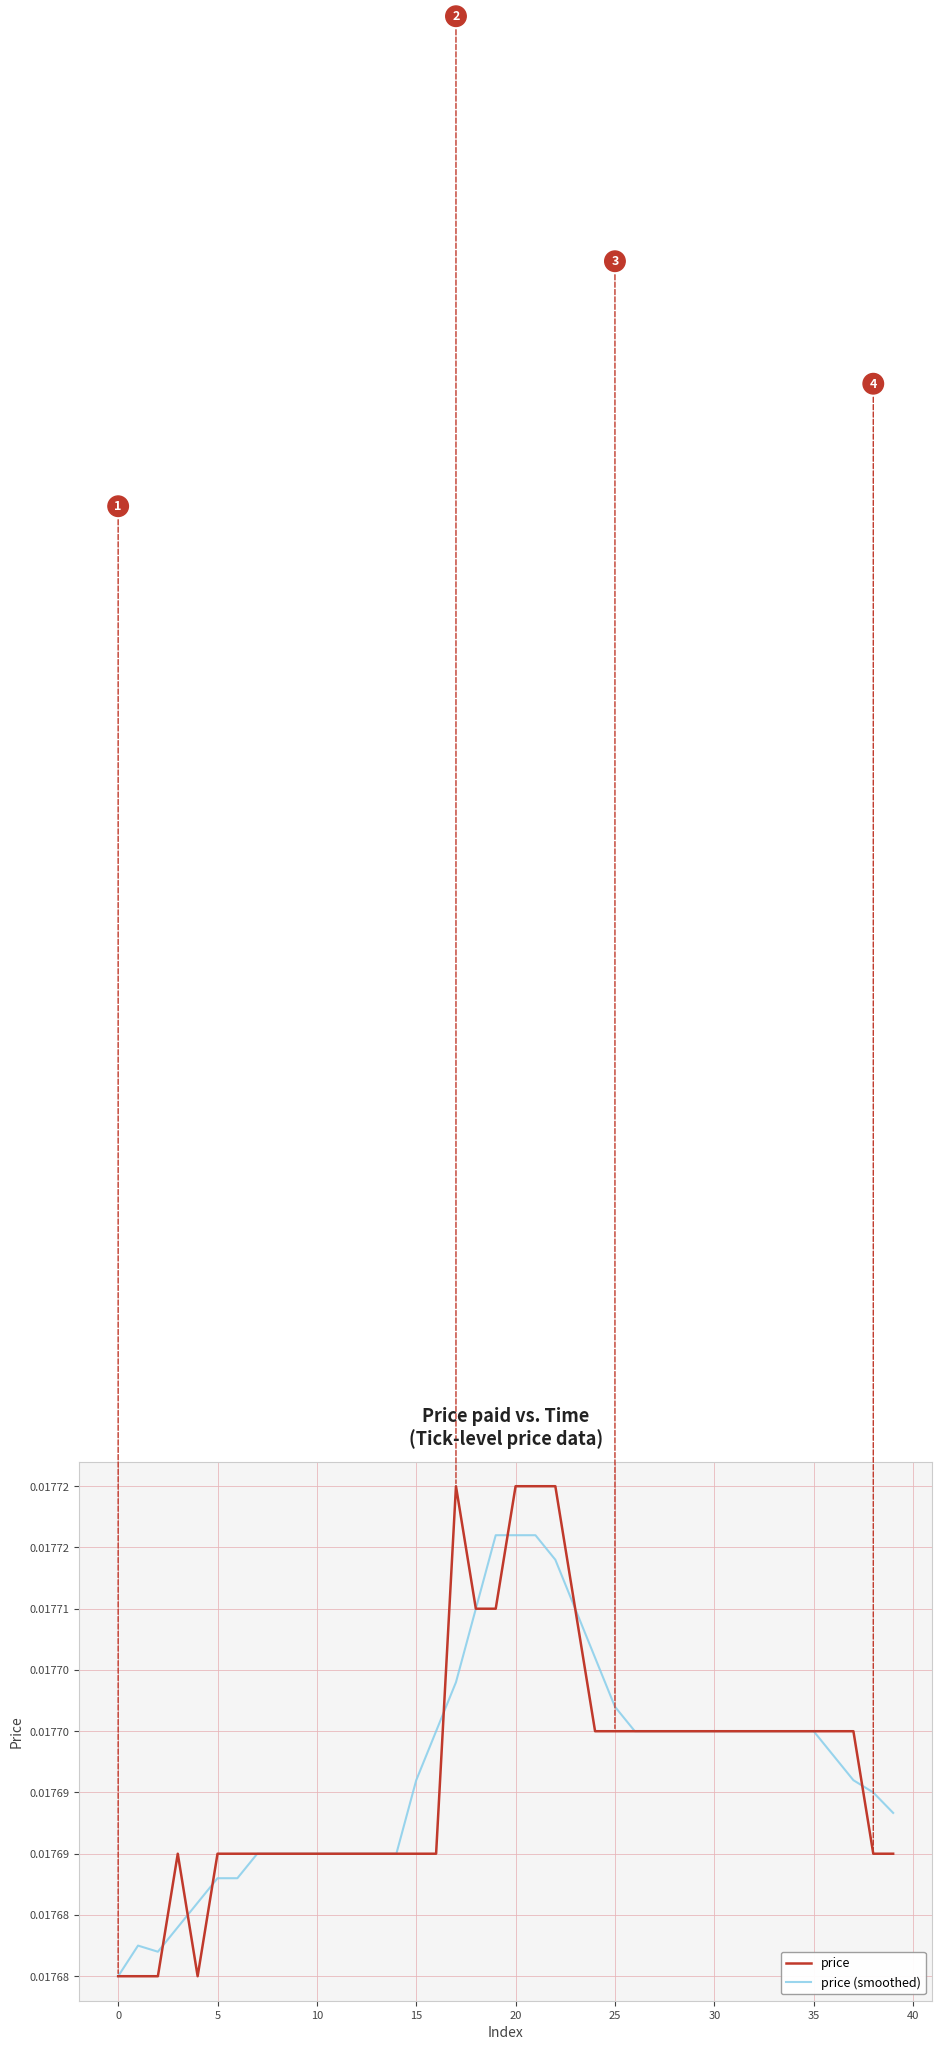

True or false: price (smoothed) and price cross at least once.

True